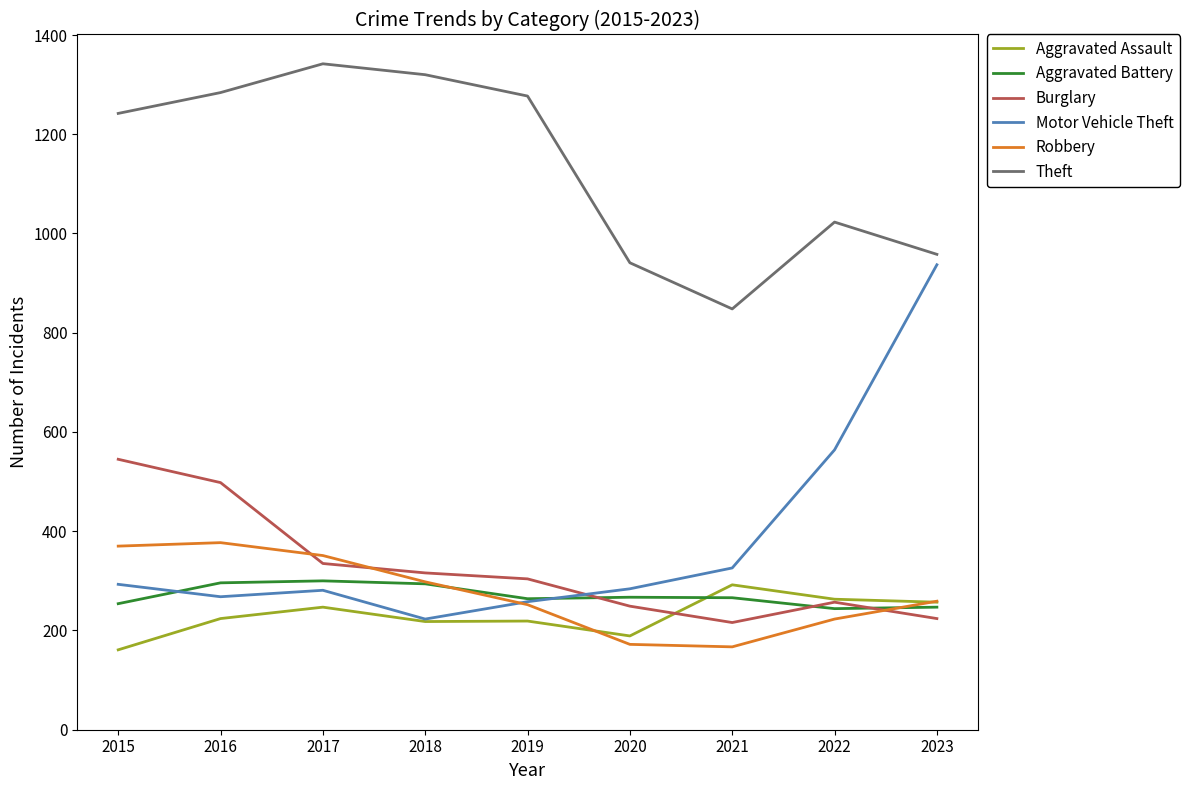

Which series has the widest spread of values?

Motor Vehicle Theft